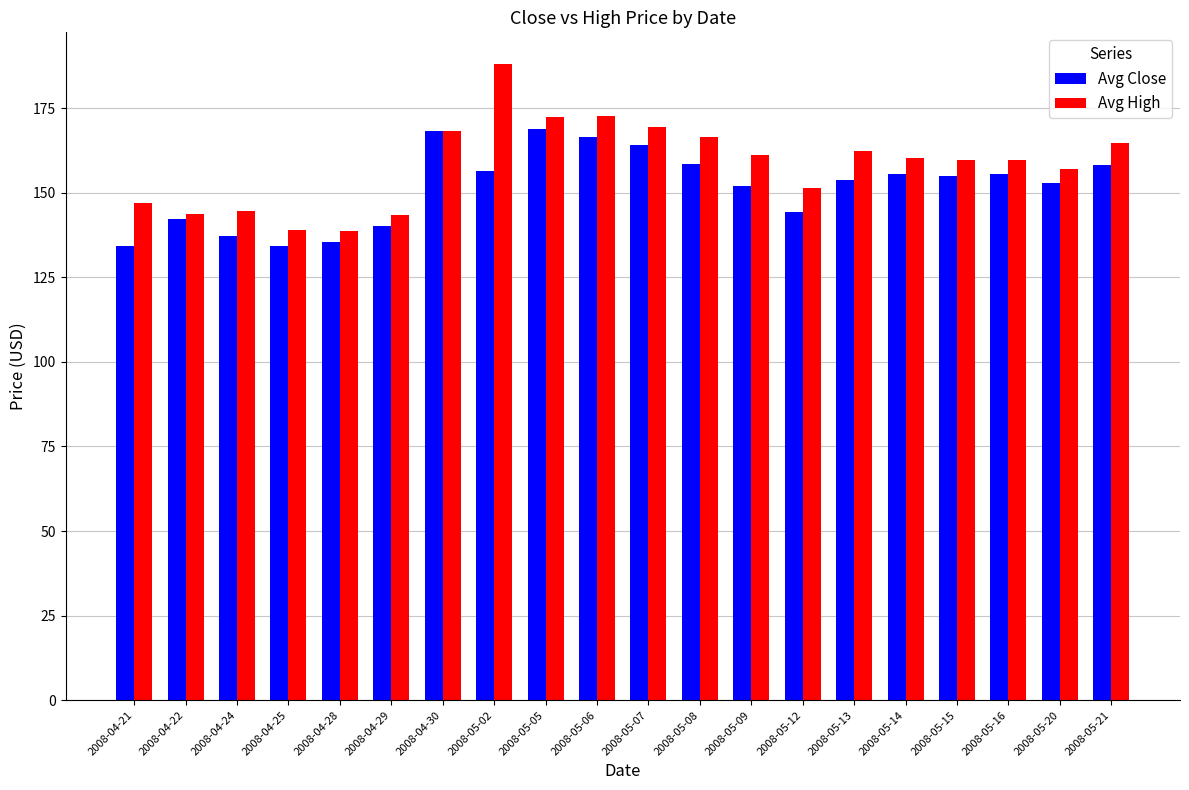

The Avg Close series shows 152.9 at 2008-05-20. True or false?

True